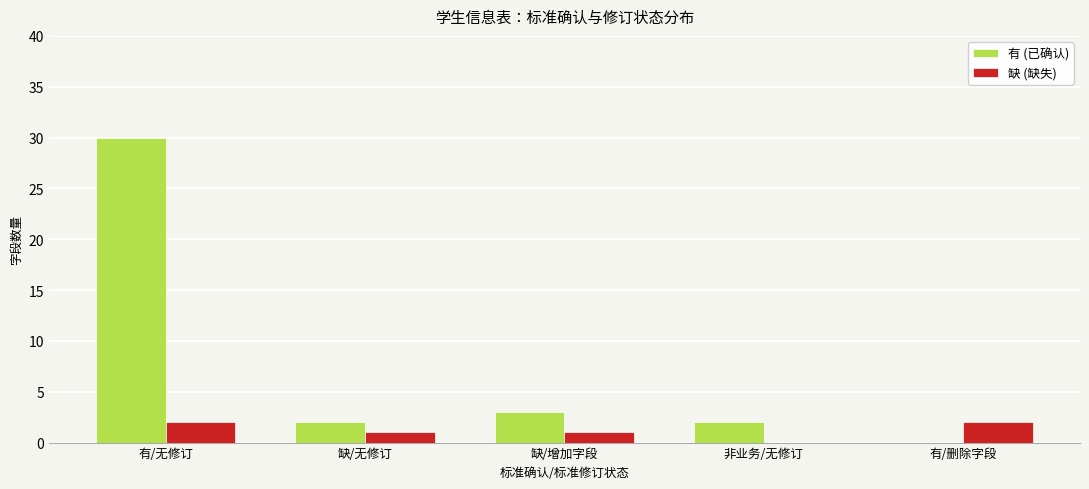

Is it true that 缺 (缺失) equals 0 at 非业务/无修订?

True